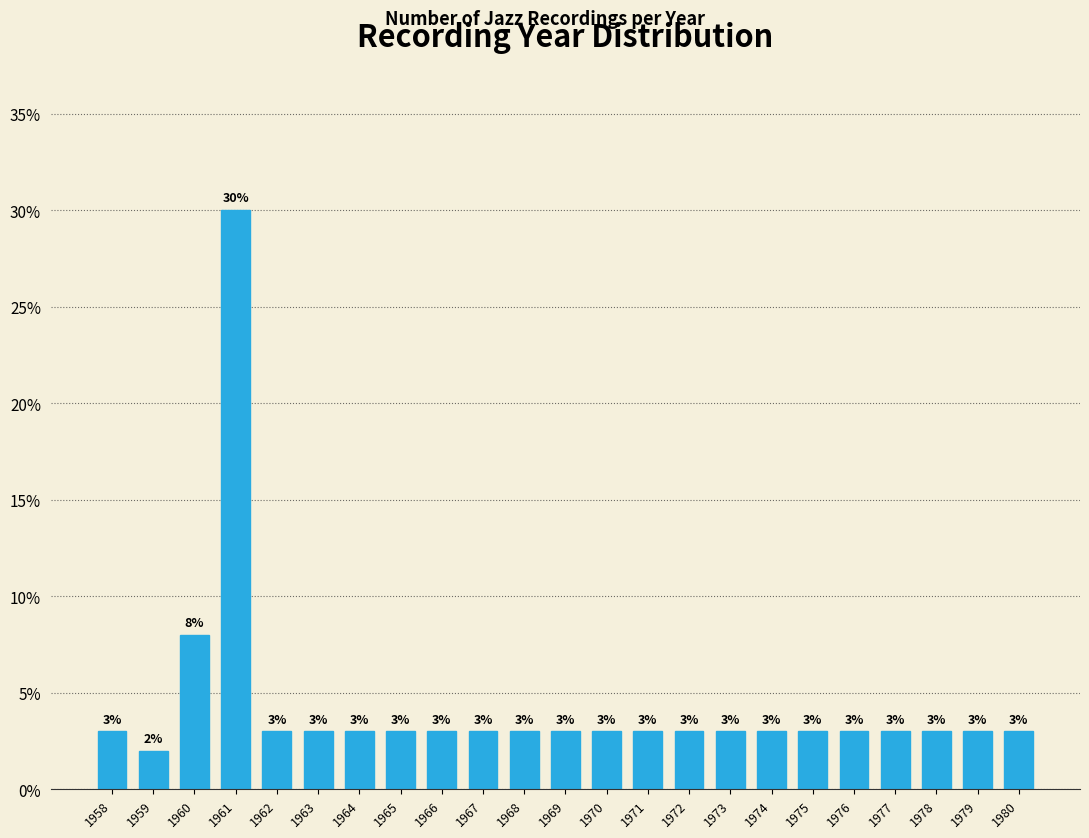

Reading left to right, what are all the values shown in this chart?

1958=3	1959=2	1960=8	1961=30	1962=3	1963=3	1964=3	1965=3	1966=3	1967=3	1968=3	1969=3	1970=3	1971=3	1972=3	1973=3	1974=3	1975=3	1976=3	1977=3	1978=3	1979=3	1980=3